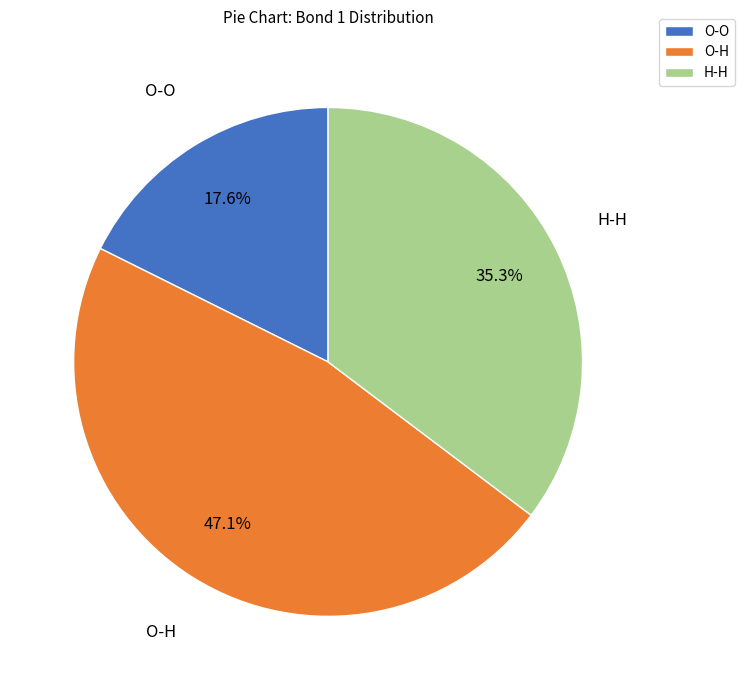

Rank the categories by value from highest to lowest.

O-H, H-H, O-O